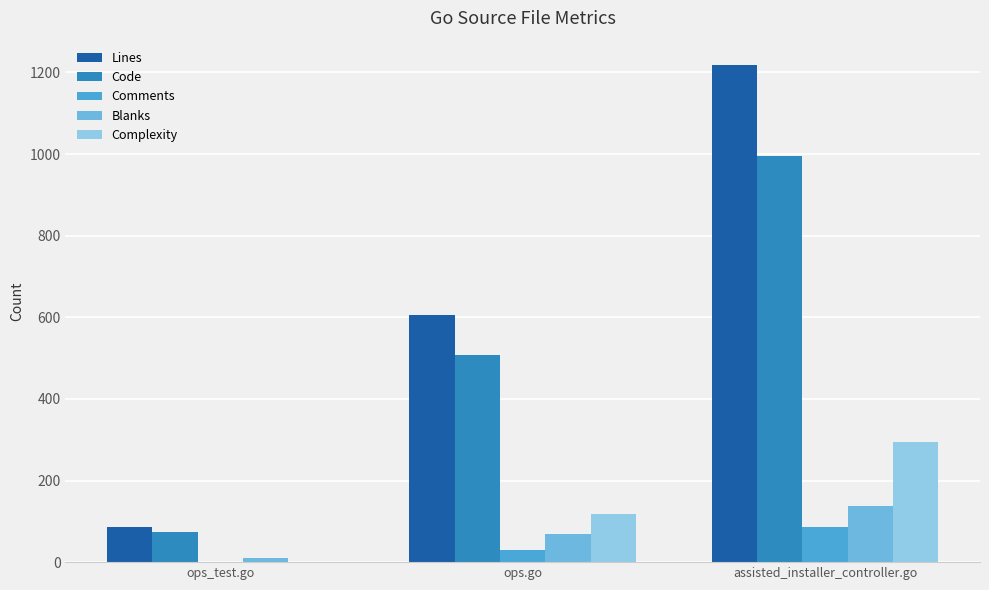

Is it true that Lines equals 85 at ops_test.go?

True